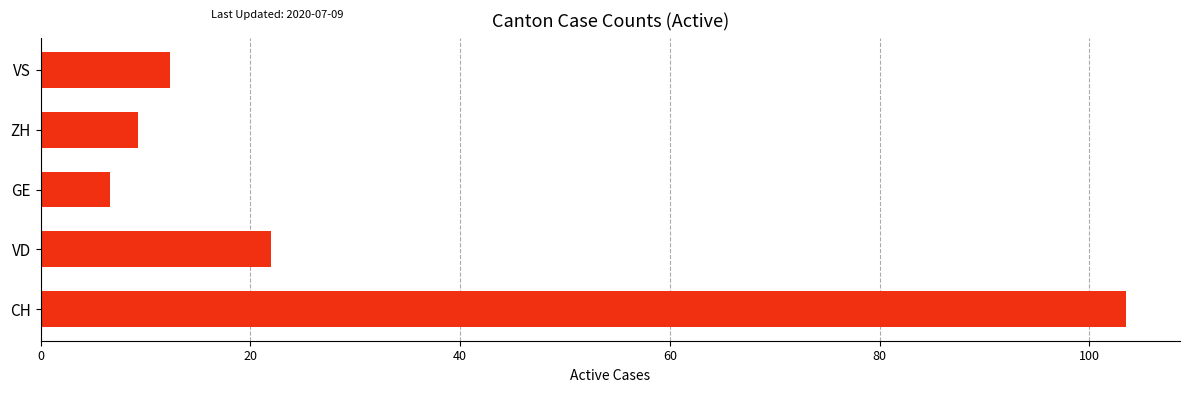

Count the number of categories in the chart.

5